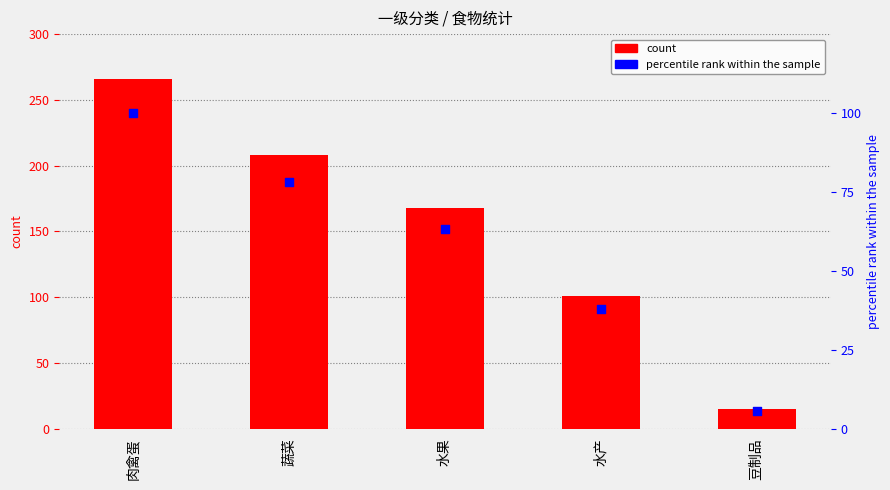

What are all the series names shown in the legend?

count, percentile rank within the sample